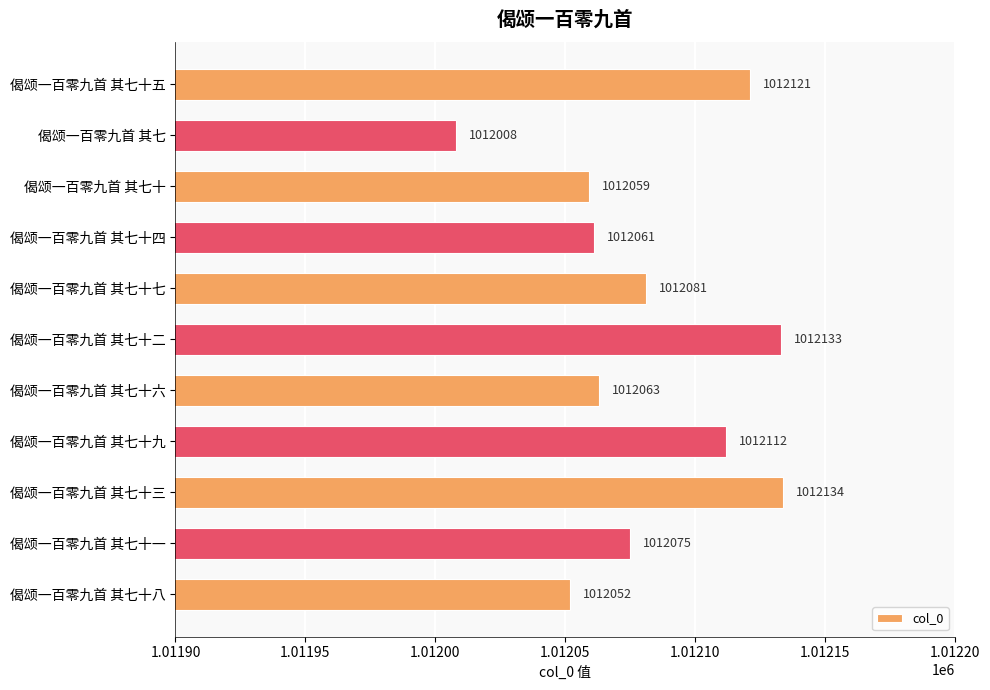

Which has a higher value, 偈颂一百零九首 其七十七 or 偈颂一百零九首 其七十二?

偈颂一百零九首 其七十二